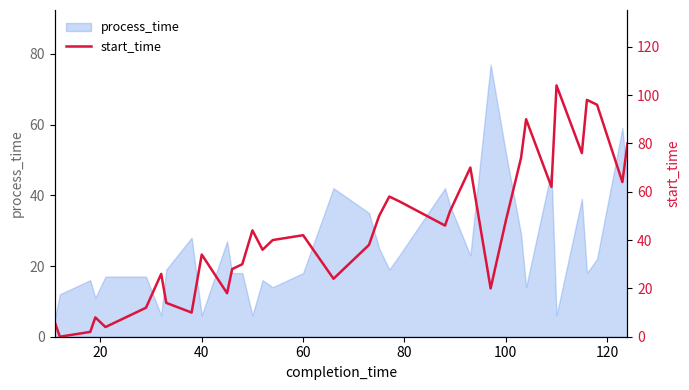

Is it true that process_time equals 52 at 100?

True